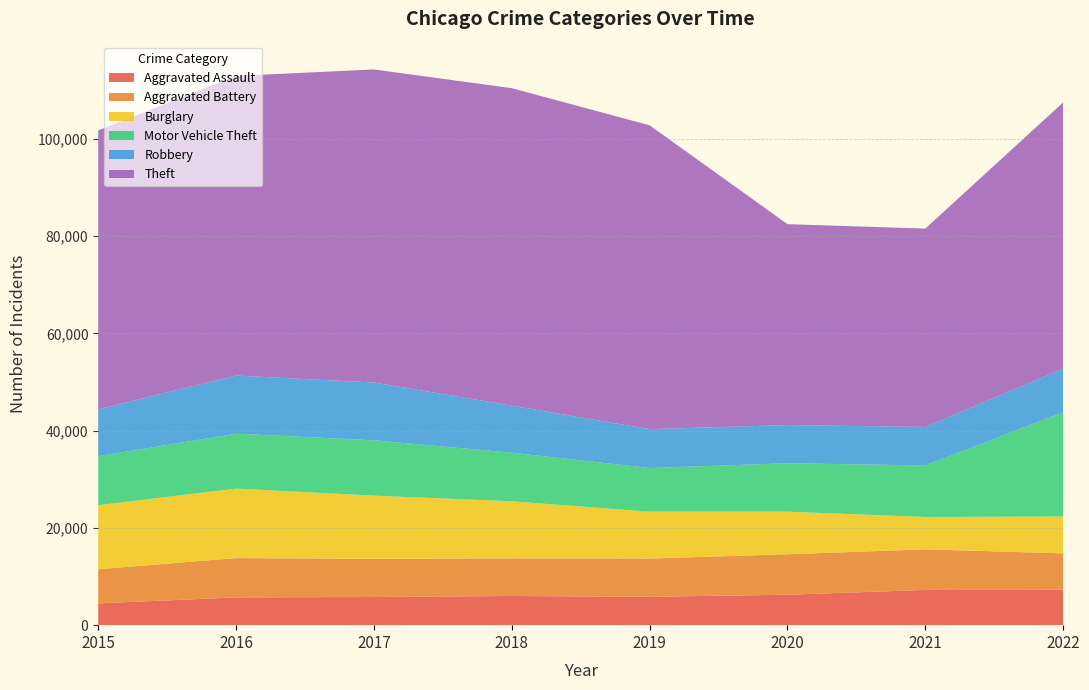

Reading right to left, extract all data points from this chart.

Aggravated Assault: 7274	7243	6263	5841	6001	5793	5712	4480
Aggravated Battery: 7488	8348	8319	7857	7734	7845	8085	7018
Burglary: 7593	6658	8757	9639	11746	13001	14289	13184
Motor Vehicle Theft: 21433	10599	9957	8977	9985	11380	11286	10068
Robbery: 8970	7918	7855	7994	9680	11880	11960	9638
Theft: 54745	40787	41314	62488	65286	64381	61619	57350